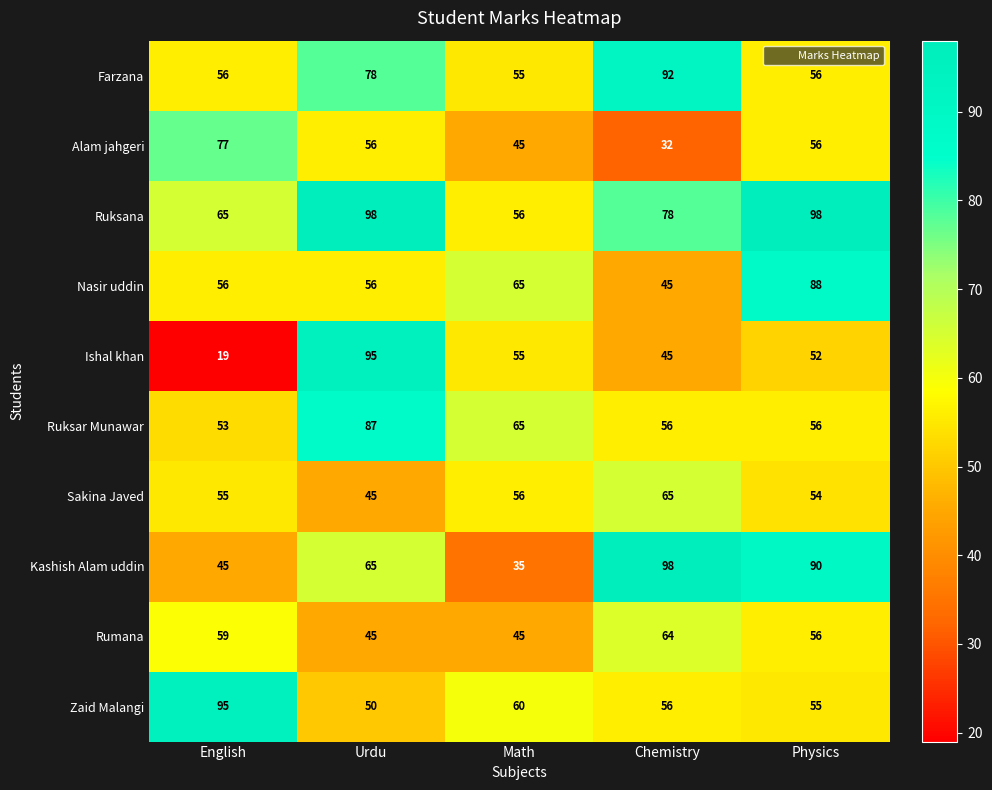

True or false: Farzana has a value of 56 at Physics.

True